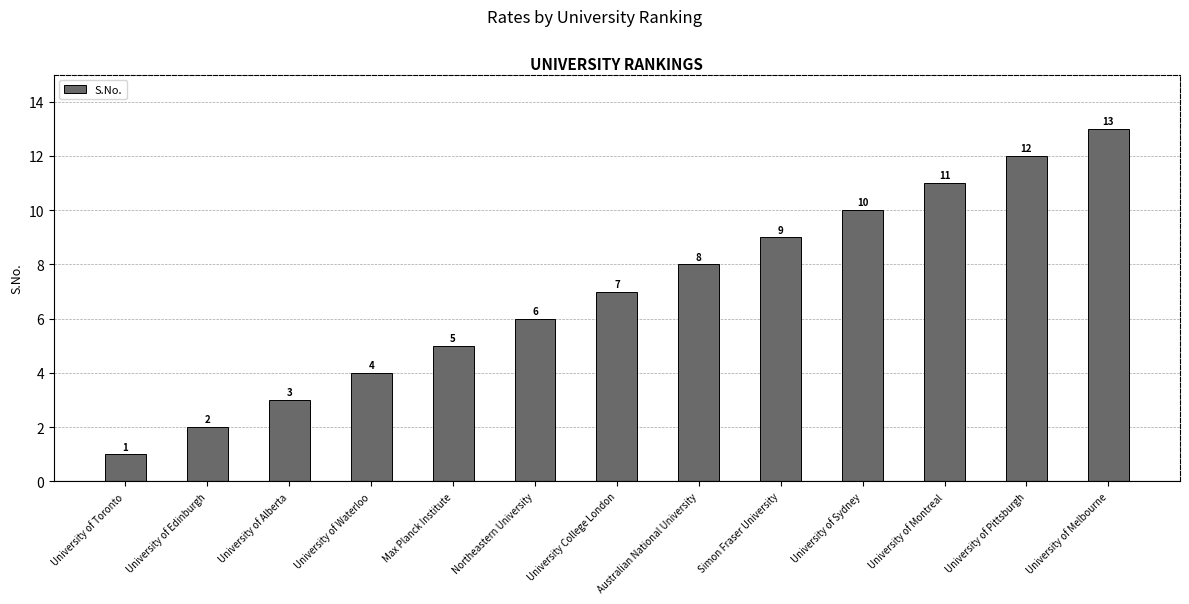

What is the smallest value displayed?

1